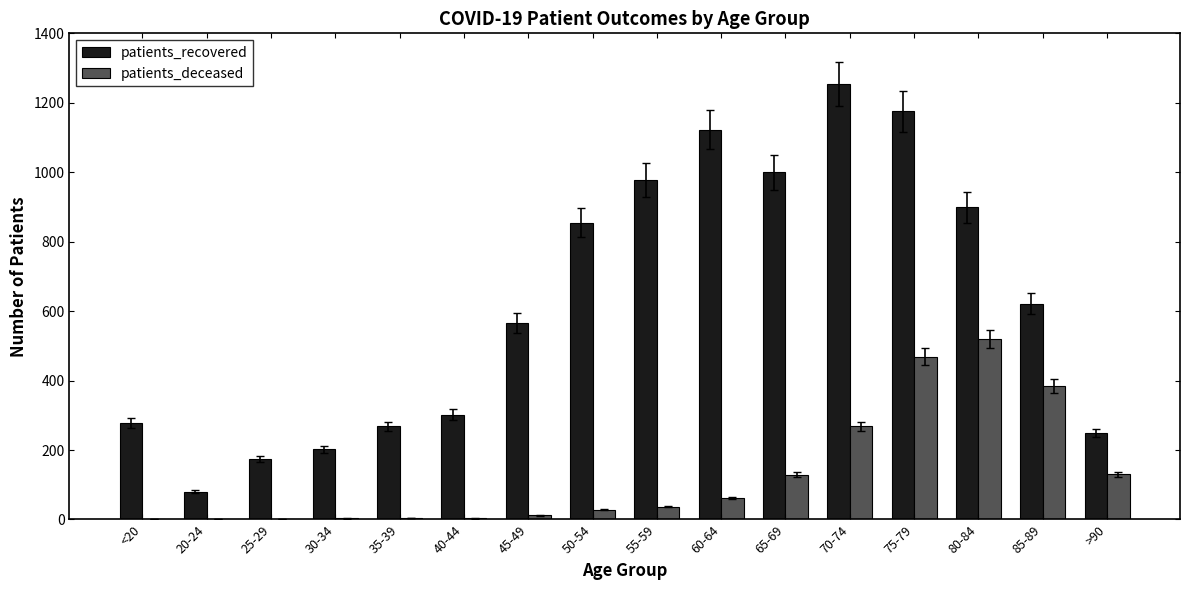

How many series are shown in this chart?

2